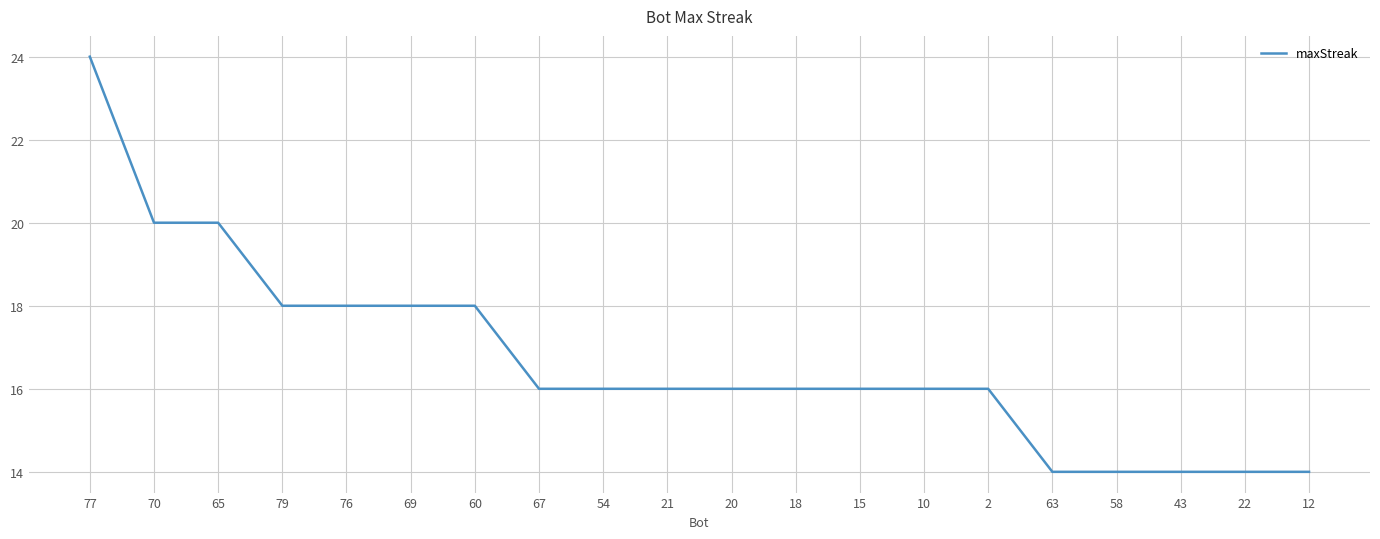

What is the difference between the maximum and minimum values?

10